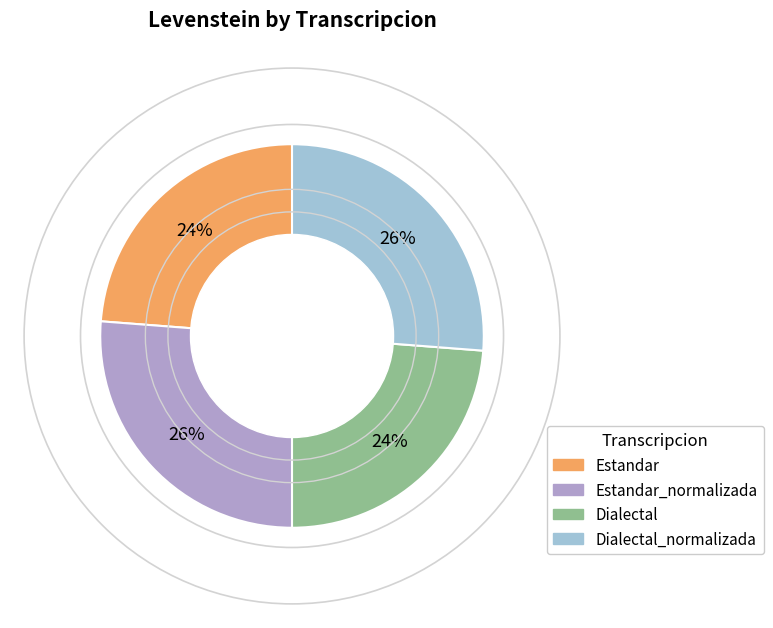

To the nearest percent, what portion does Estandar represent?

24%